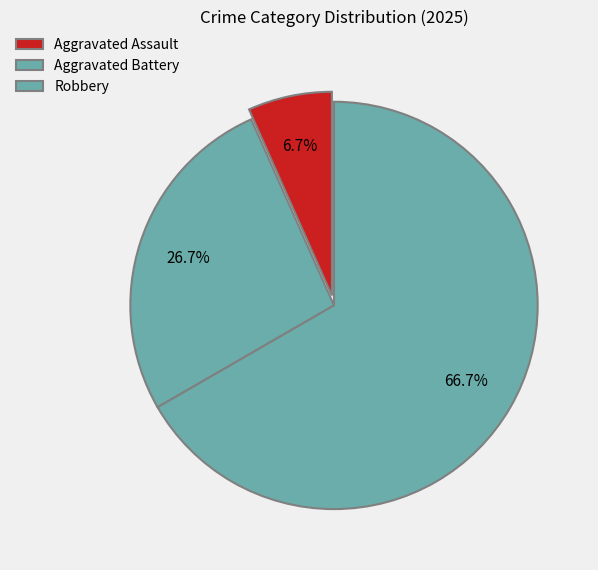

How many slices are in this pie chart?

3